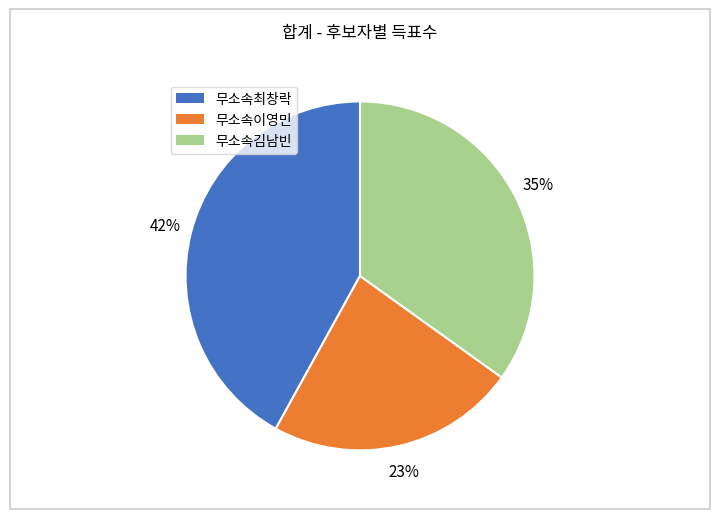

Do 무소속최창락 and 무소속이영민 together represent more than half of the pie?

Yes